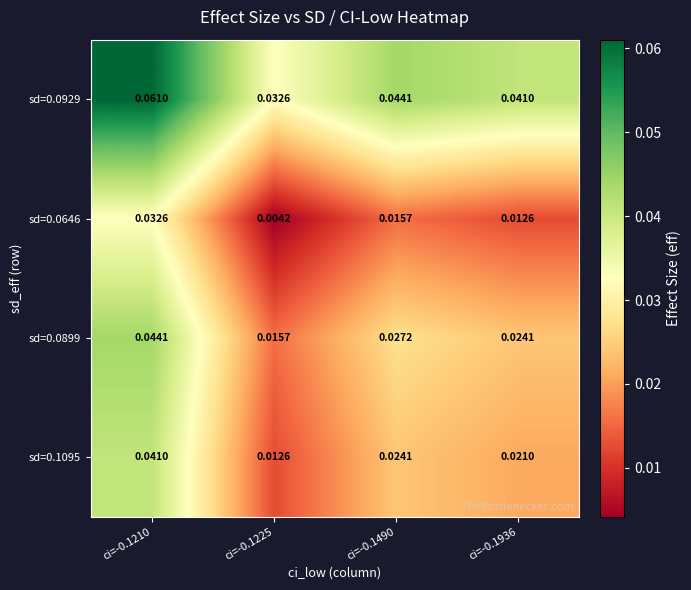

At which category is the sum across all series the highest?

ci=-0.1210